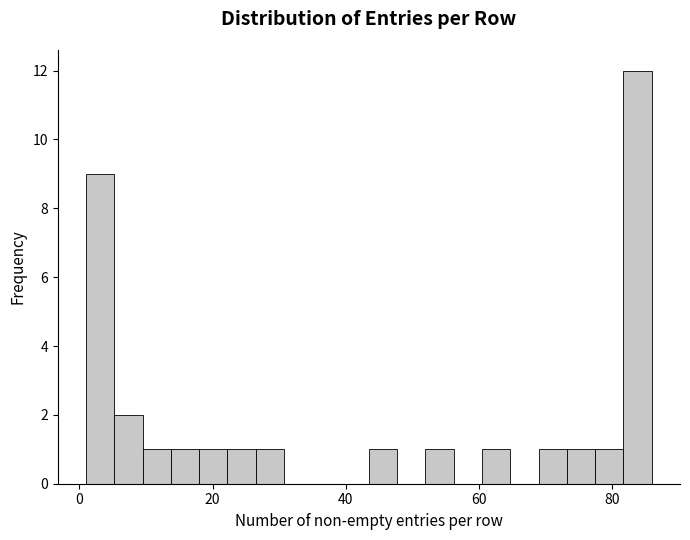

Around what value on the x-axis is the tallest bar? Give the approximate position of its centre, as read against the axis.

84